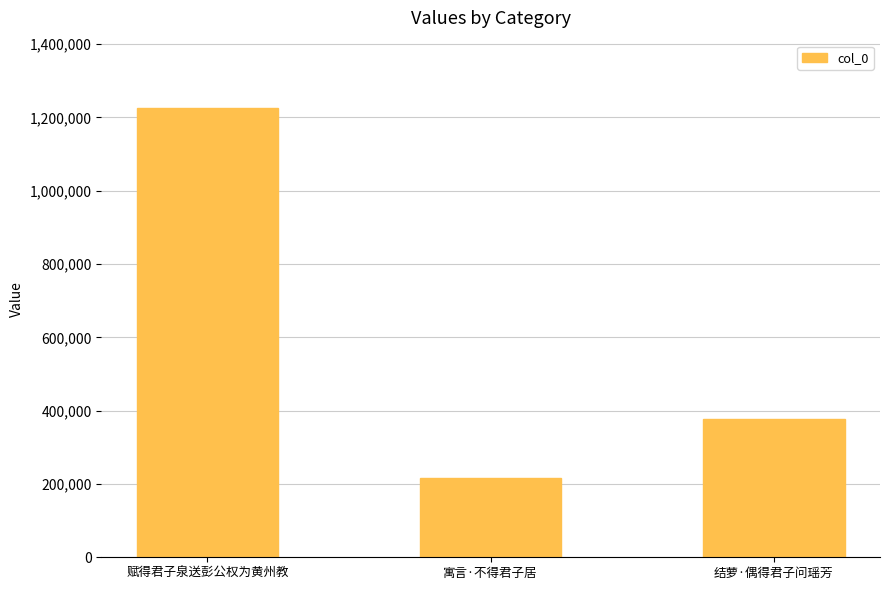

What is the greatest value displayed?

1225733